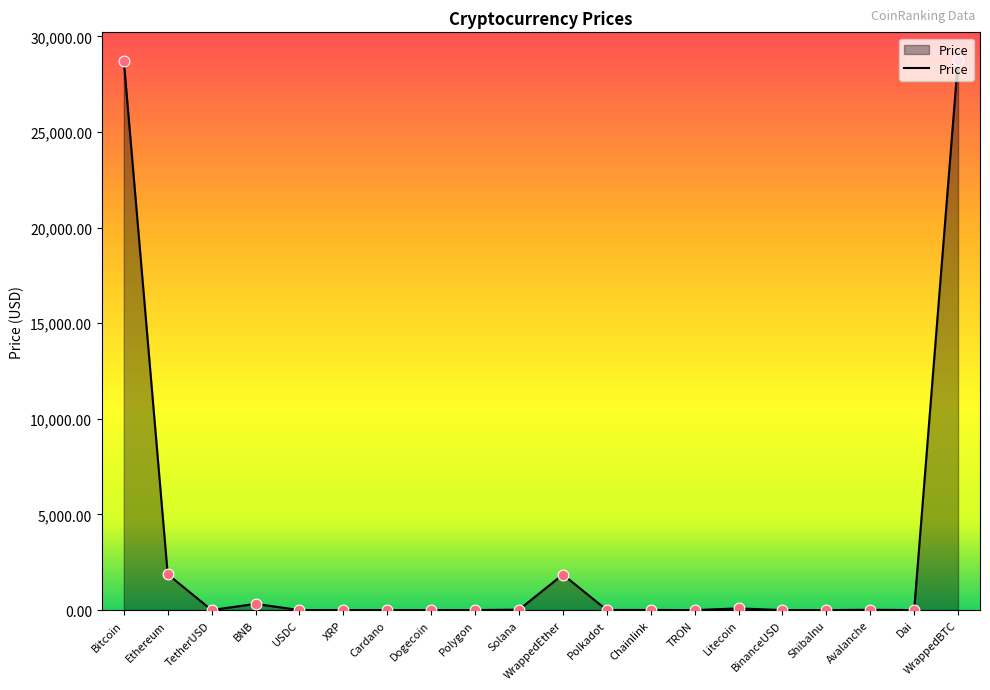

What is the change in value from Chainlink to TRON?

-6.9